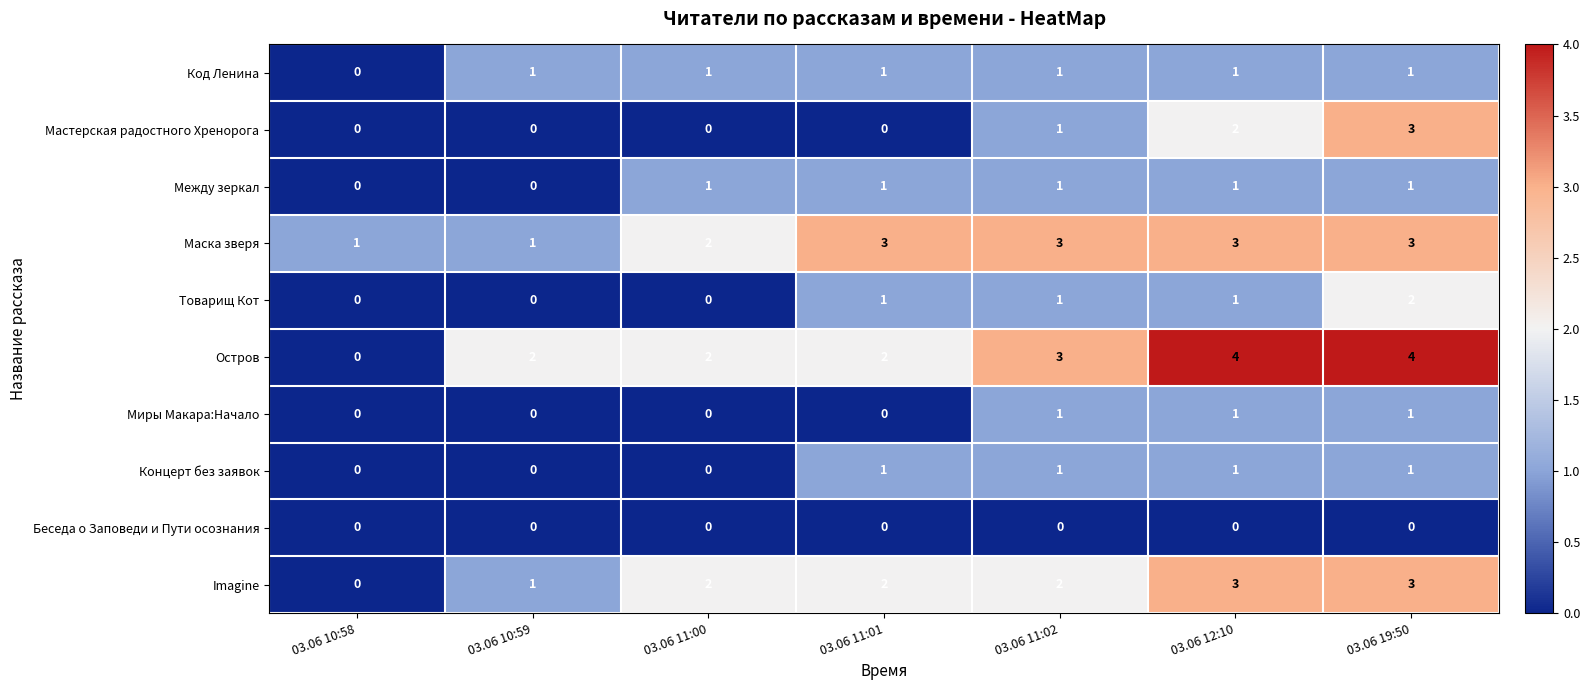

Which series has the widest spread of values?

Остров